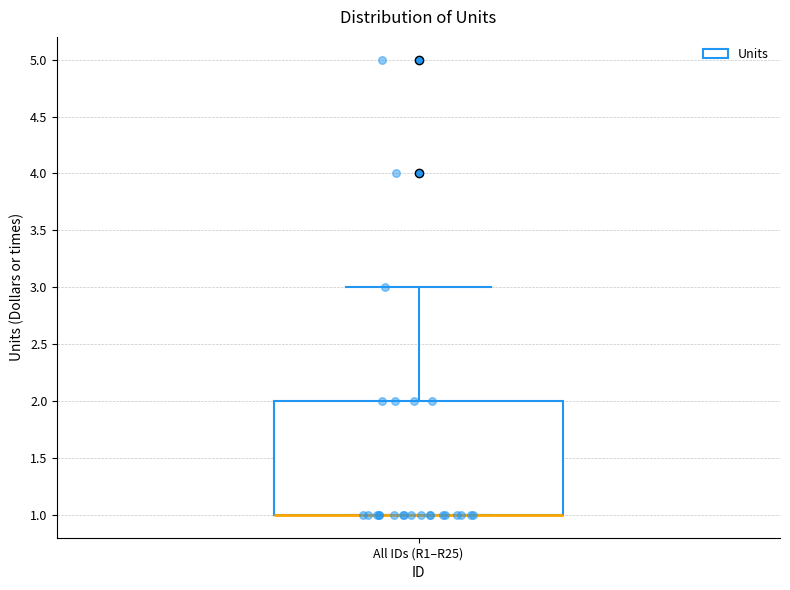

Where is the lower edge of the box for All IDs (R1–R25) on the y-axis? The values are not printed on the chart, so give them approximately, as read against the axis.

1